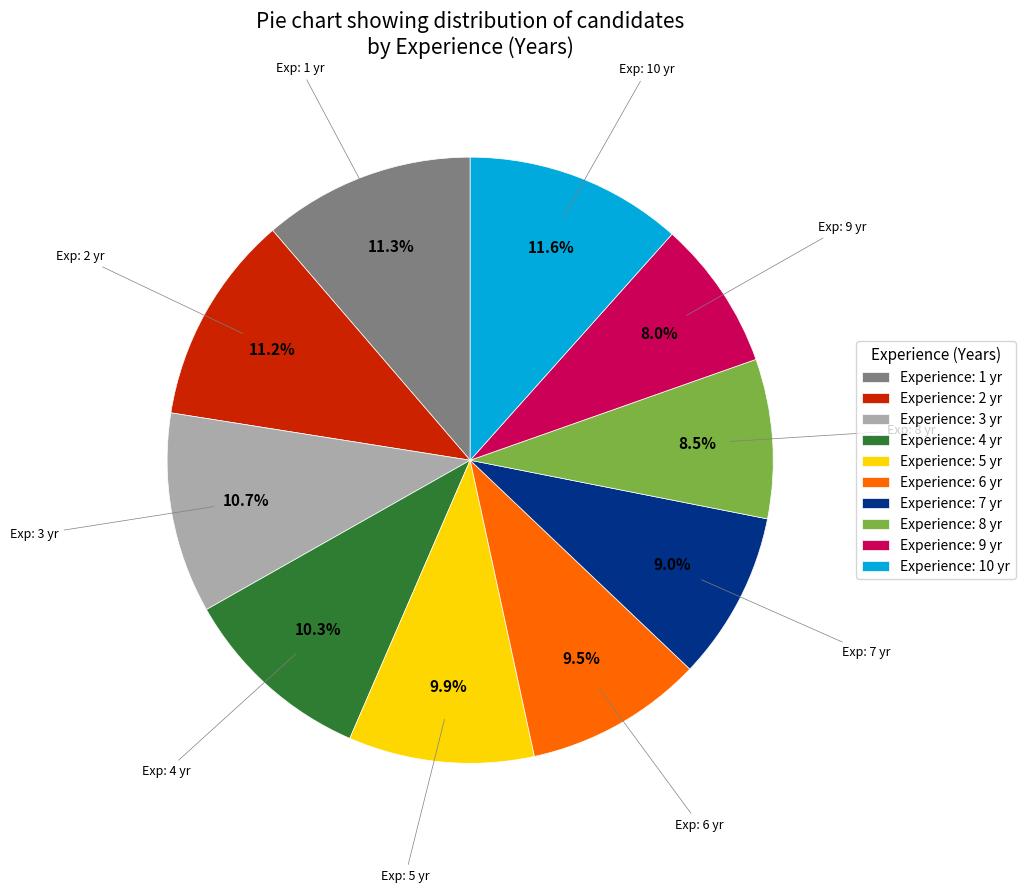

How many slices are in this pie chart?

10